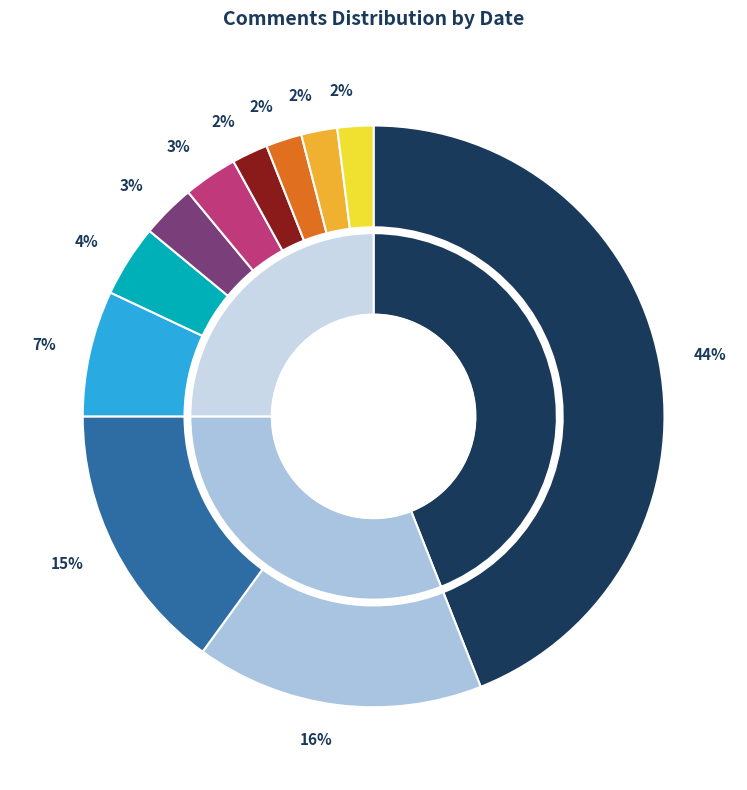

Rank the categories by value from highest to lowest.

2022-10-15, 2022-10-16, 2022-10-17, 2022-10-18, 2022-10-19, 2022-10-20, 2022-10-21, 2022-10-22, 2022-10-23, 2022-10-24, 2022-10-25